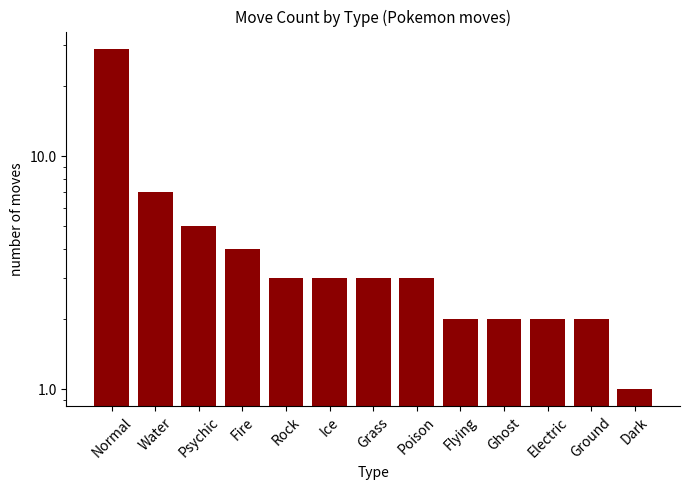

Reading left to right, extract all data points from this chart.

29	7	5	4	3	3	3	3	2	2	2	2	1